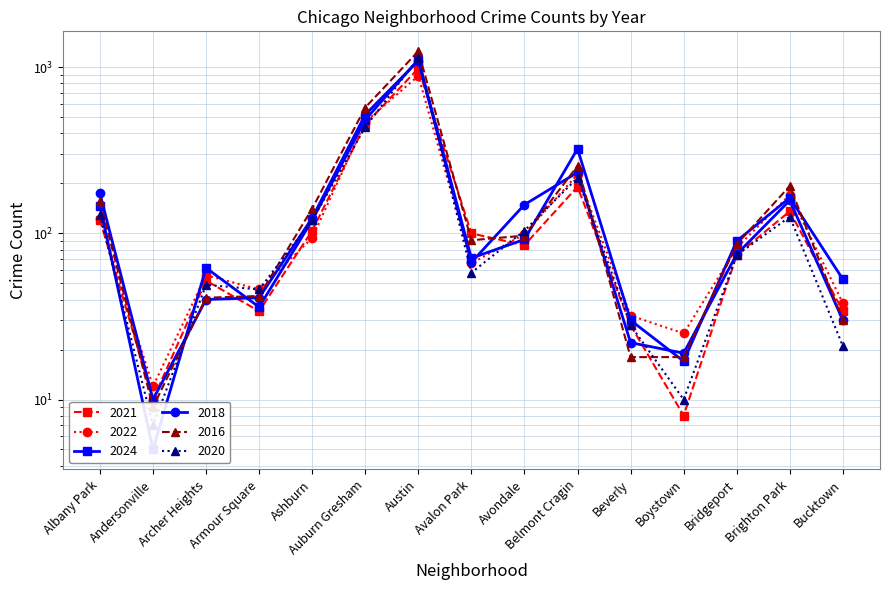

What is the value of the 2022 point at the 3rd from the left?

56